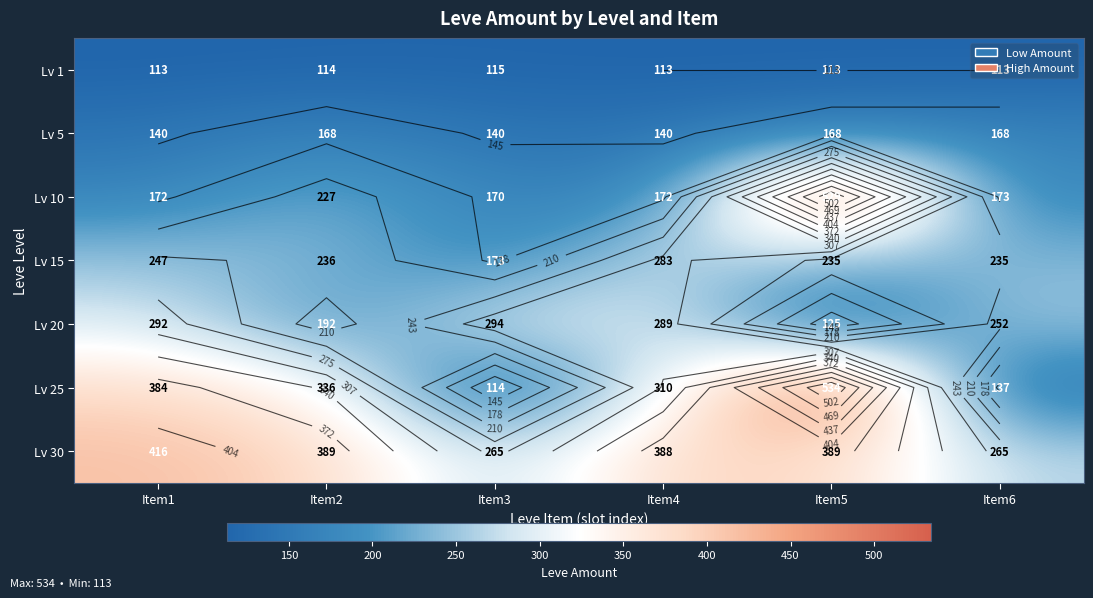

What is the difference between the maximum and minimum values in the Lv 5 series?

28